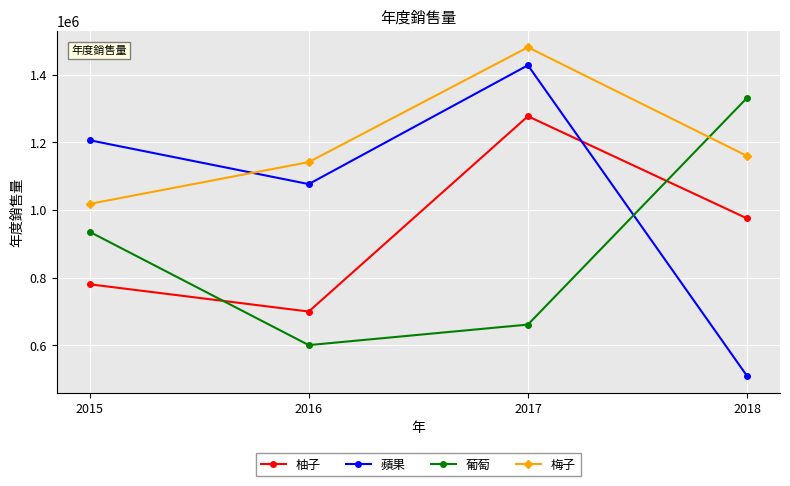

How many intersections are there between 蘋果 and 葡萄?

1